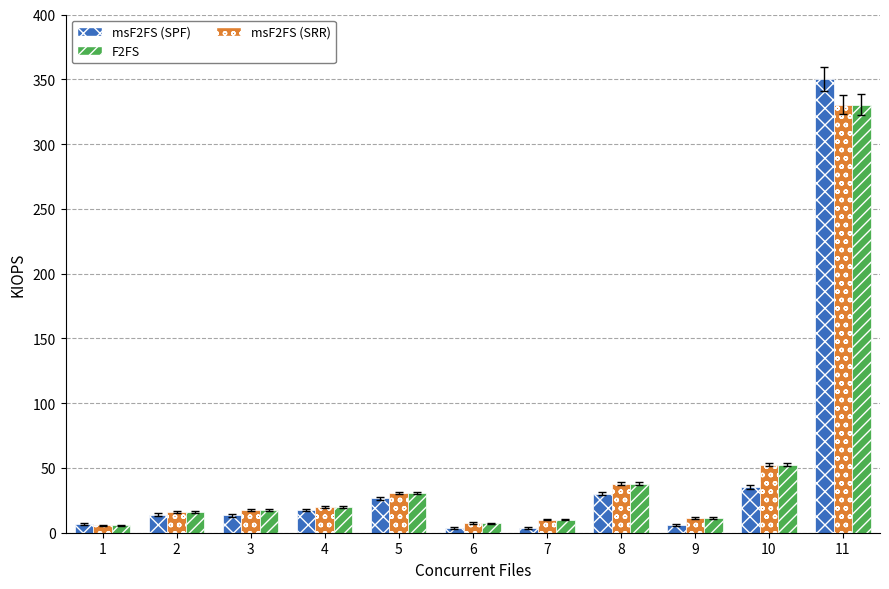

What is the total value across all series at 2?

46.3